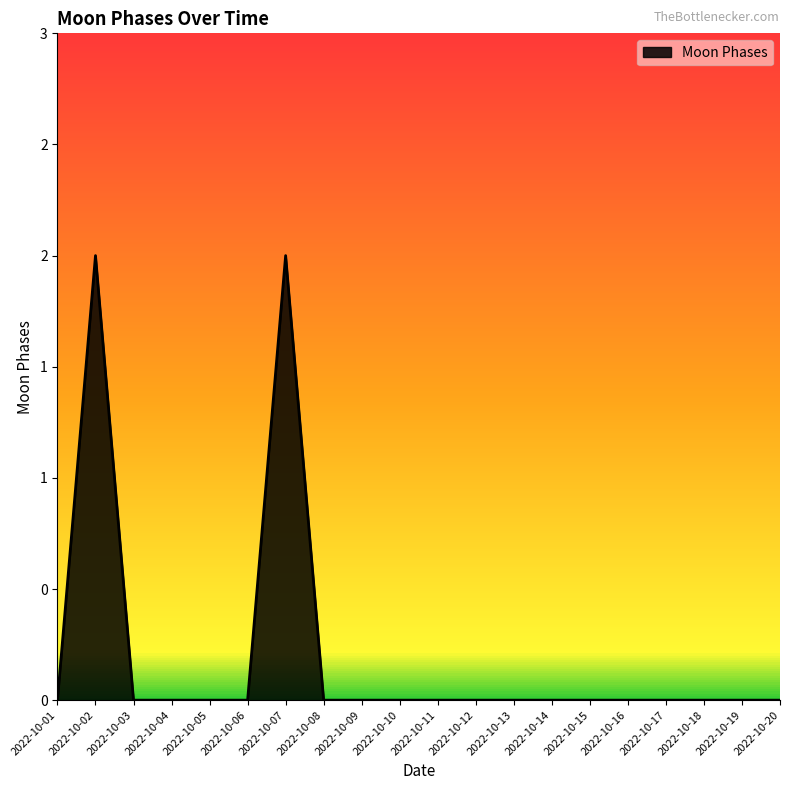

At which category does the chart reach its minimum across all series?

2022-10-01